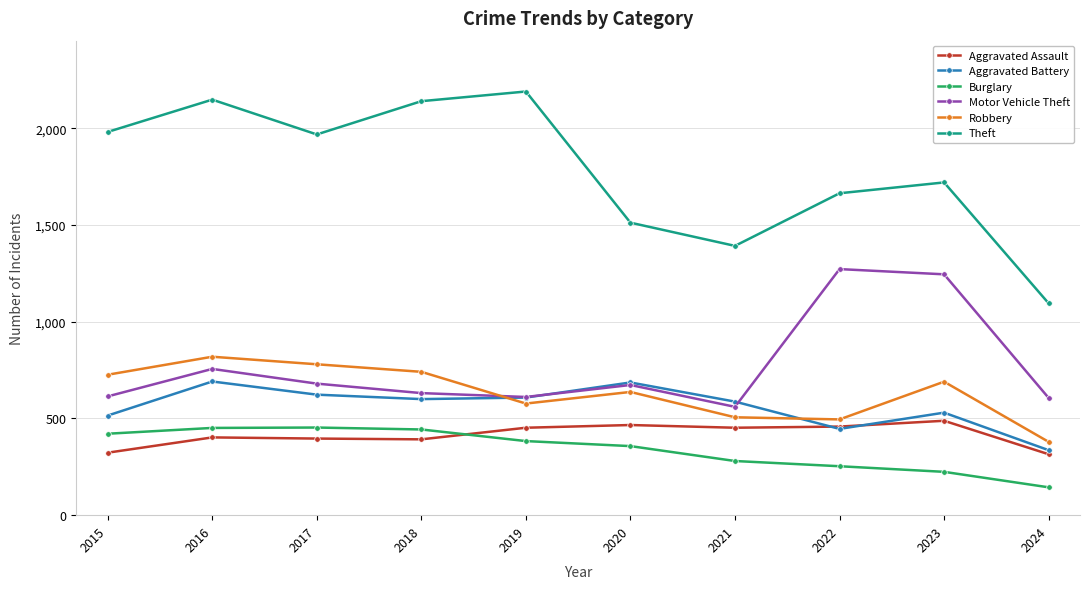

True or false: Aggravated Battery has more than 0 points higher than both neighbors.

True